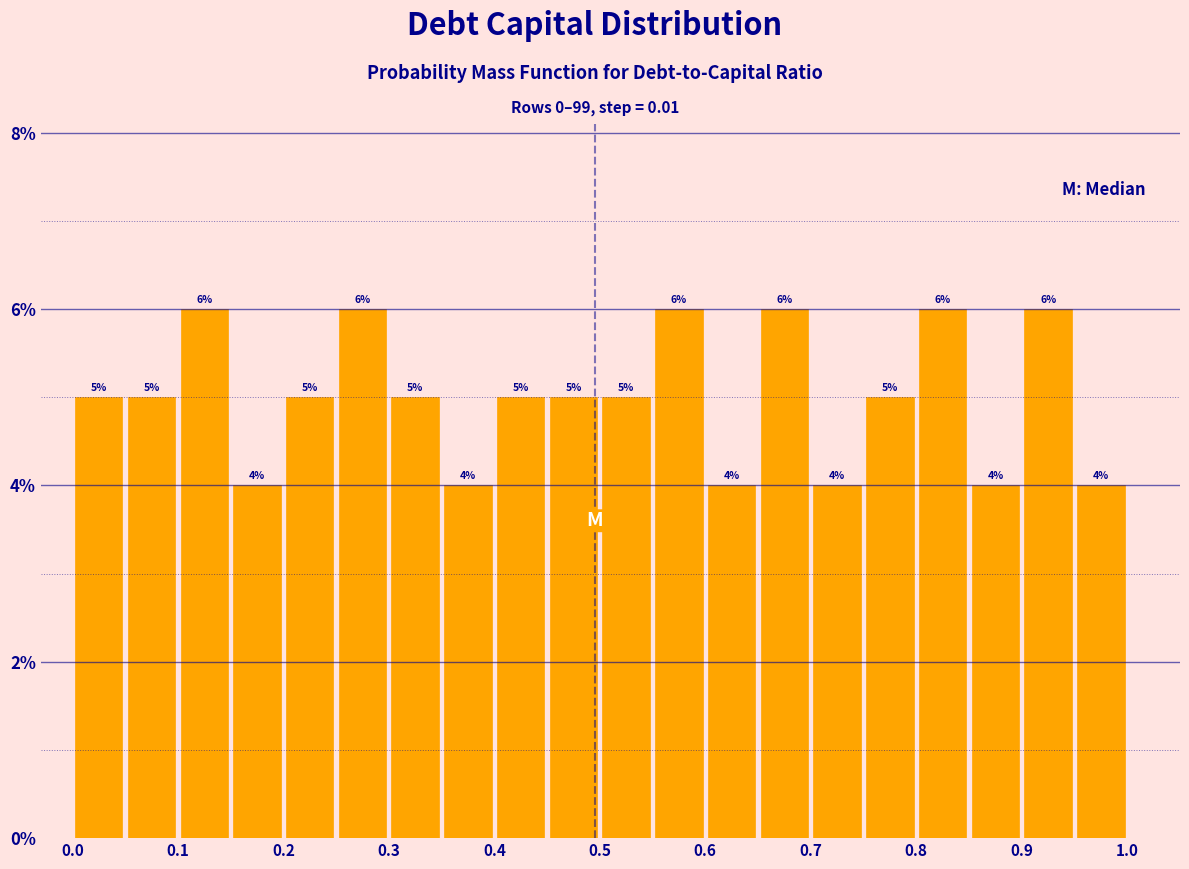

Reading left to right, list every bar in this chart as the range it spans on the x-axis followed by its height.

0.00 to 0.05: 5
0.05 to 0.10: 5
0.10 to 0.15: 6
0.15 to 0.20: 4
0.20 to 0.25: 5
0.25 to 0.30: 6
0.30 to 0.35: 5
0.35 to 0.40: 4
0.40 to 0.45: 5
0.45 to 0.50: 5
0.50 to 0.55: 5
0.55 to 0.60: 6
0.60 to 0.65: 4
0.65 to 0.70: 6
0.70 to 0.75: 4
0.75 to 0.80: 5
0.80 to 0.85: 6
0.85 to 0.90: 4
0.90 to 0.95: 6
0.95 to 1.00: 4